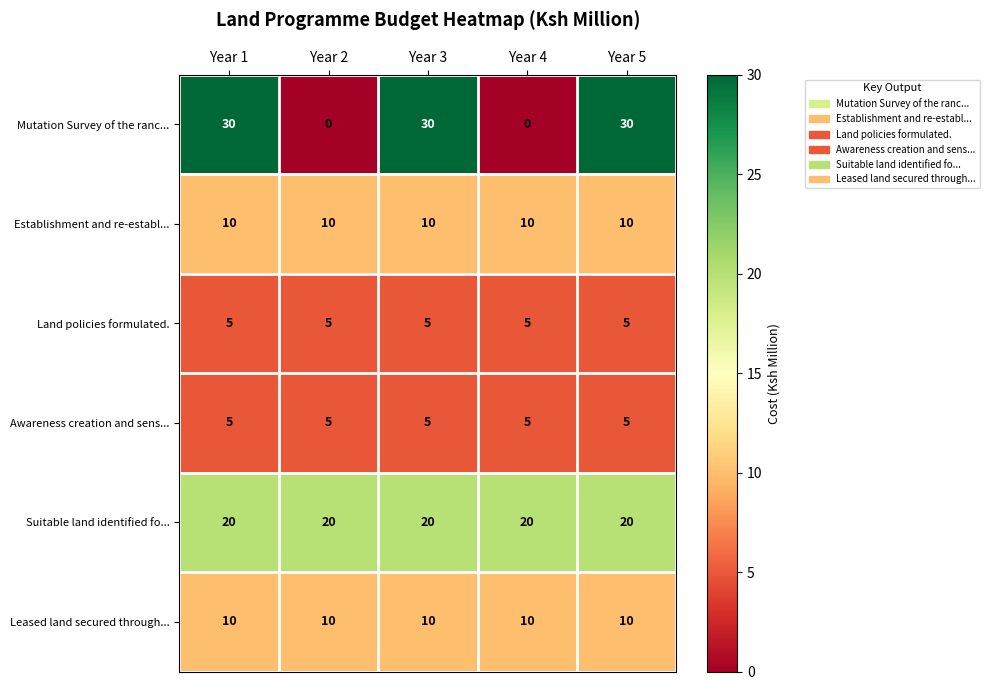

Which series has the largest total across all categories?

Suitable land identified fo...